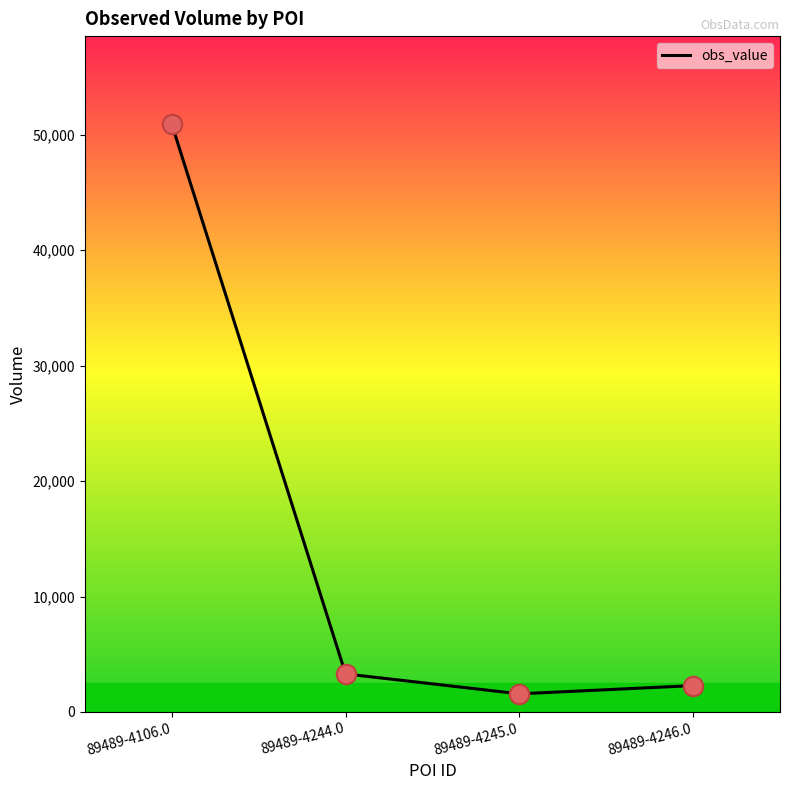

What is the ratio of the value at 89489-4246.0 to the value at 89489-4244.0?

0.7